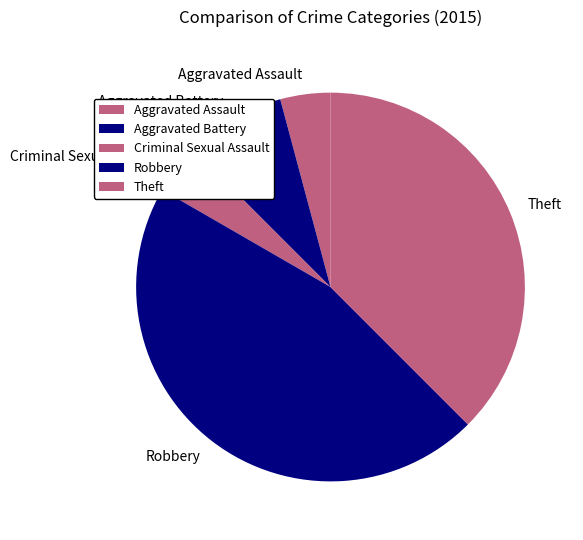

Approximately how many times larger is the value at Robbery compared to Theft?

1.2